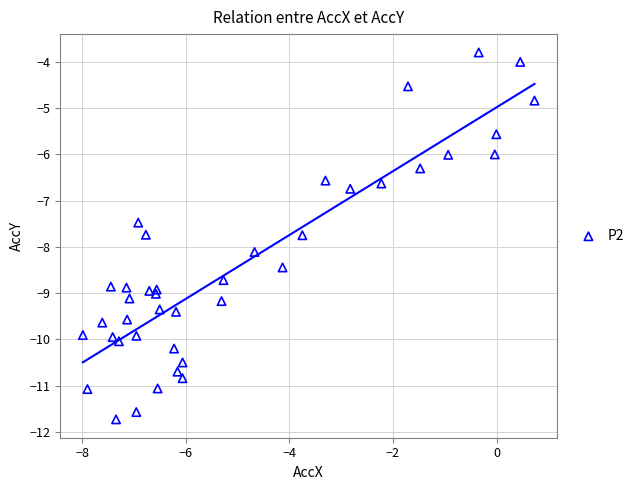

What is the range of Y values (max minus min)?

7.9